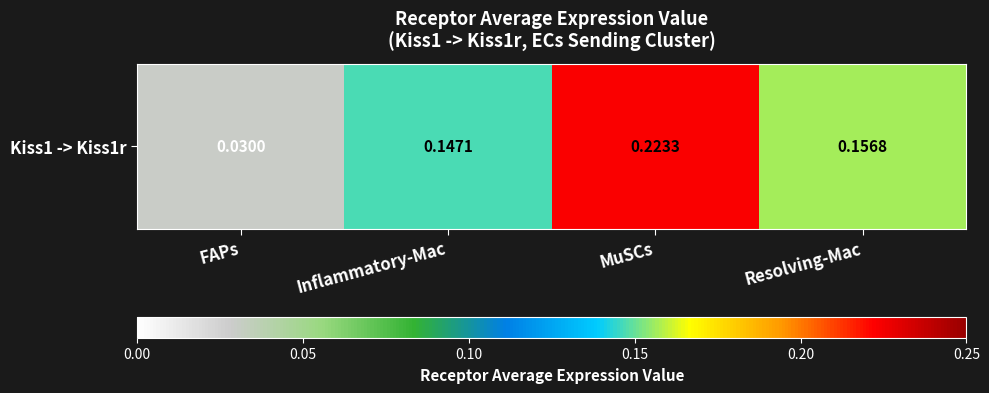

What is the sum of the values at Inflammatory-Mac and Resolving-Mac?

0.3